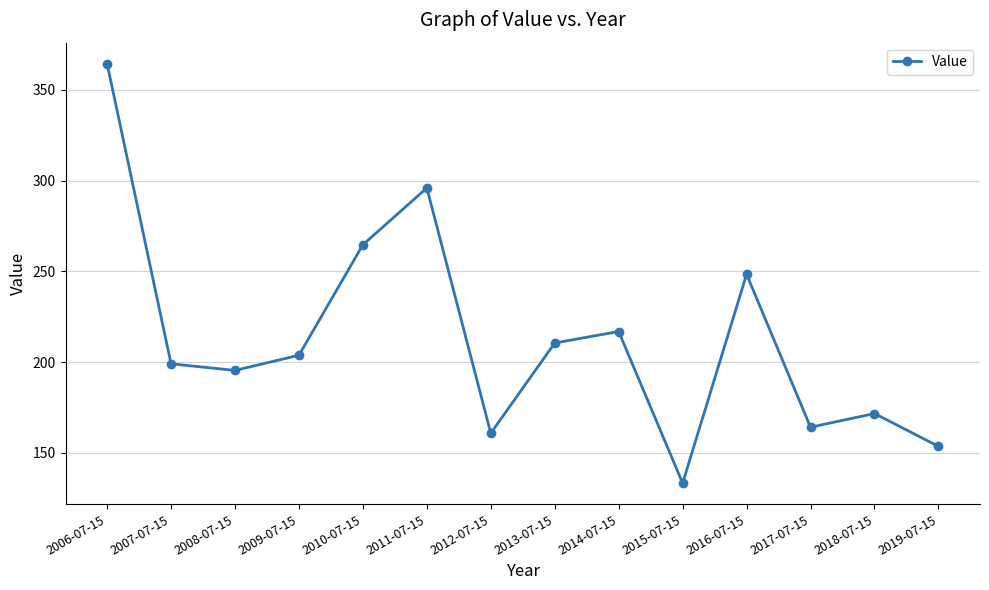

How many lines are shown in the chart?

1